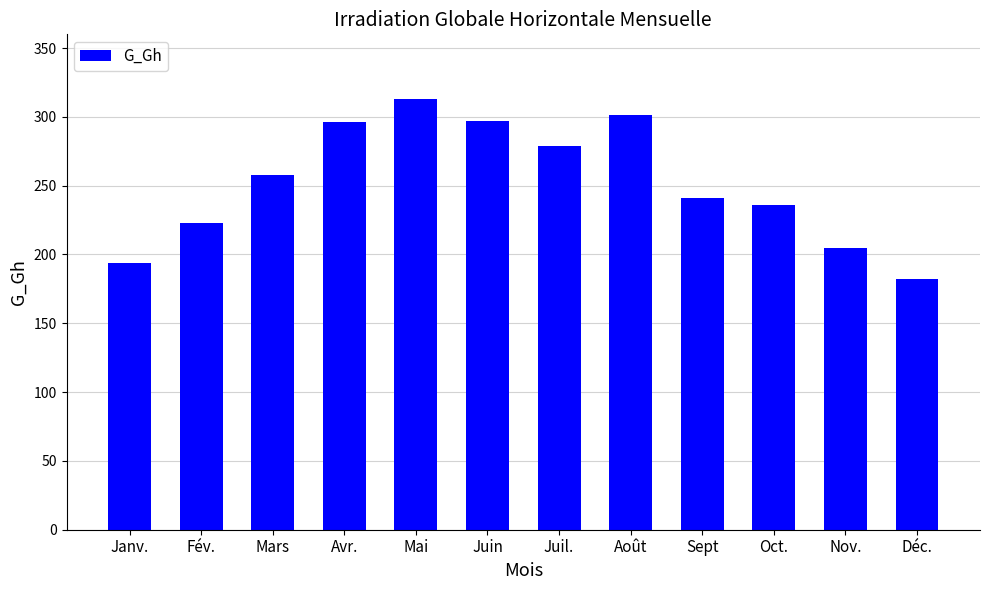

What position from the right is Fév.?

11